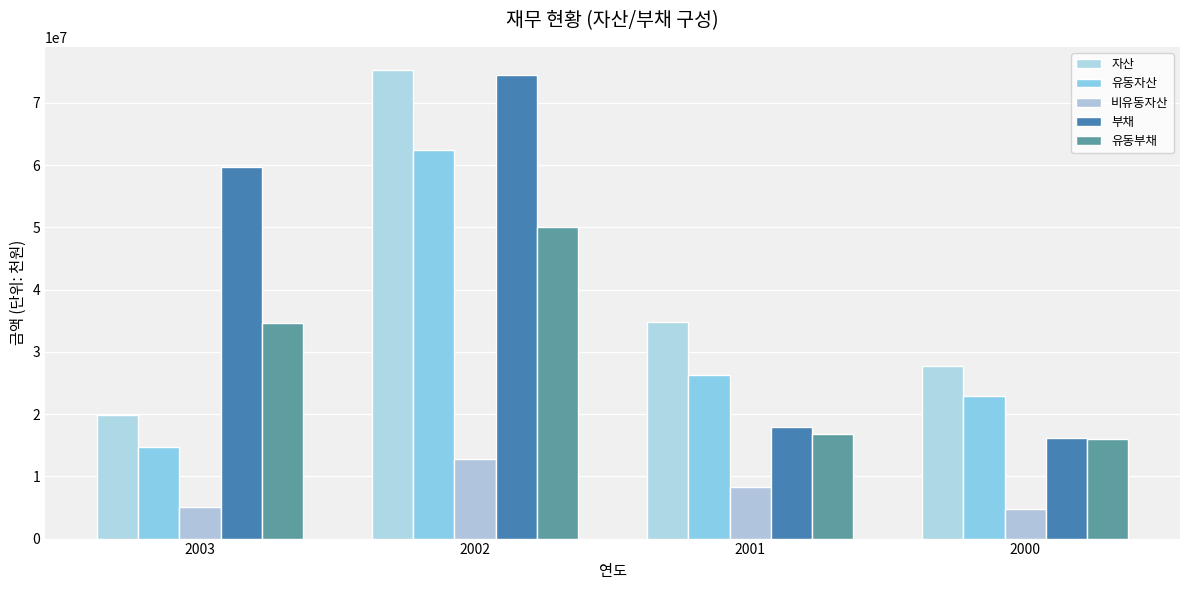

At which category is the sum across all series the highest?

2002